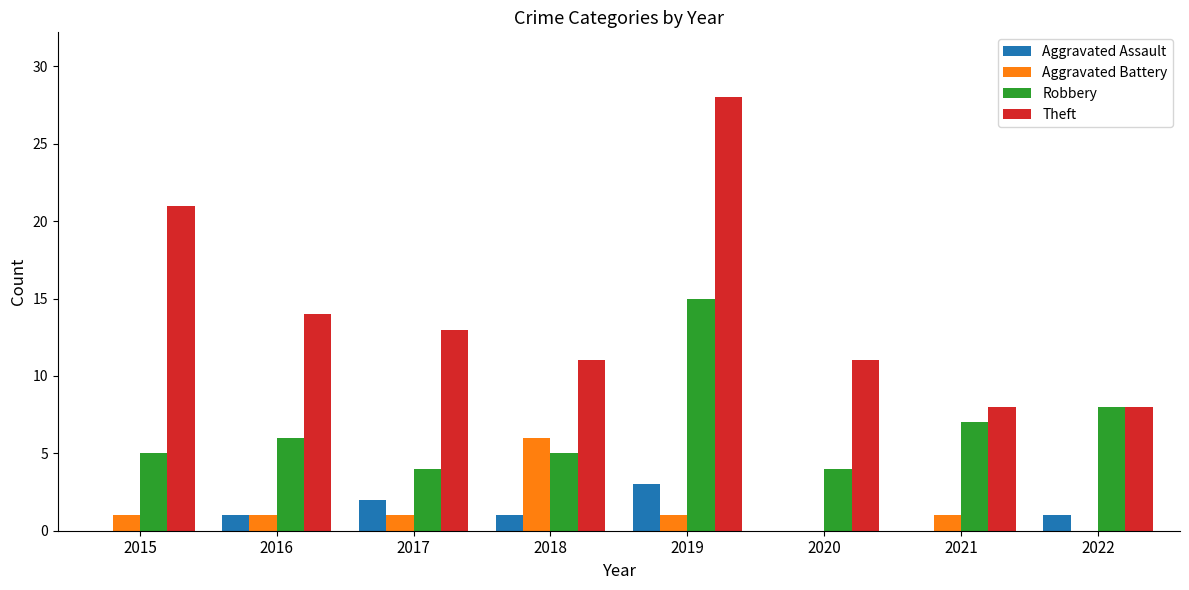

At which category is the sum across all series the highest?

2019